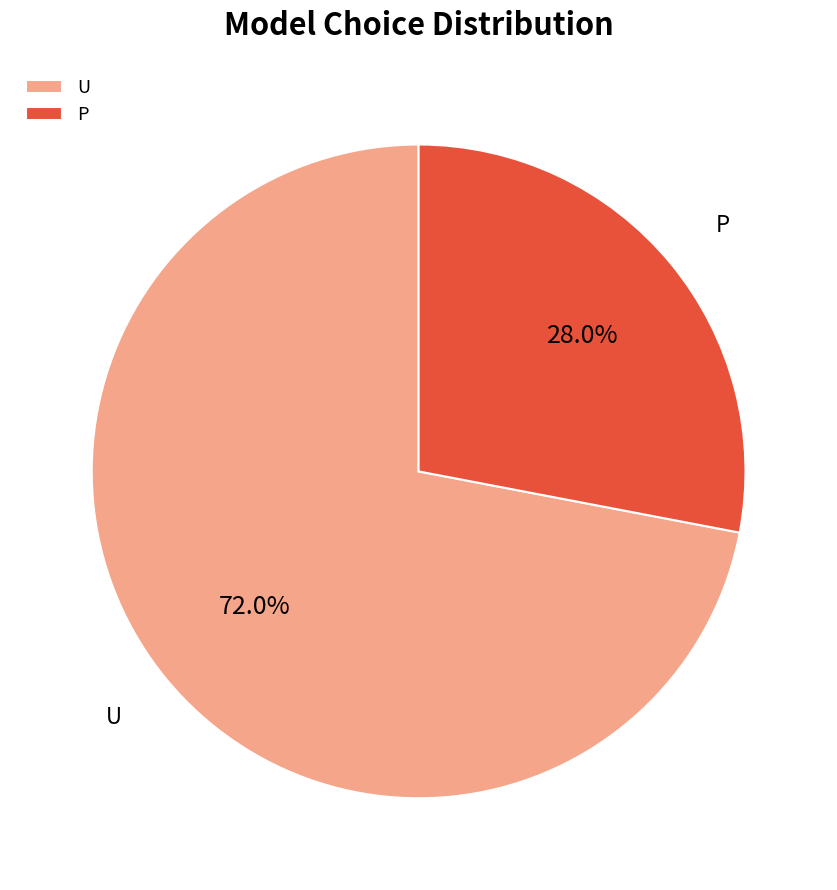

What is the ratio of the value at P to the value at U?

0.4